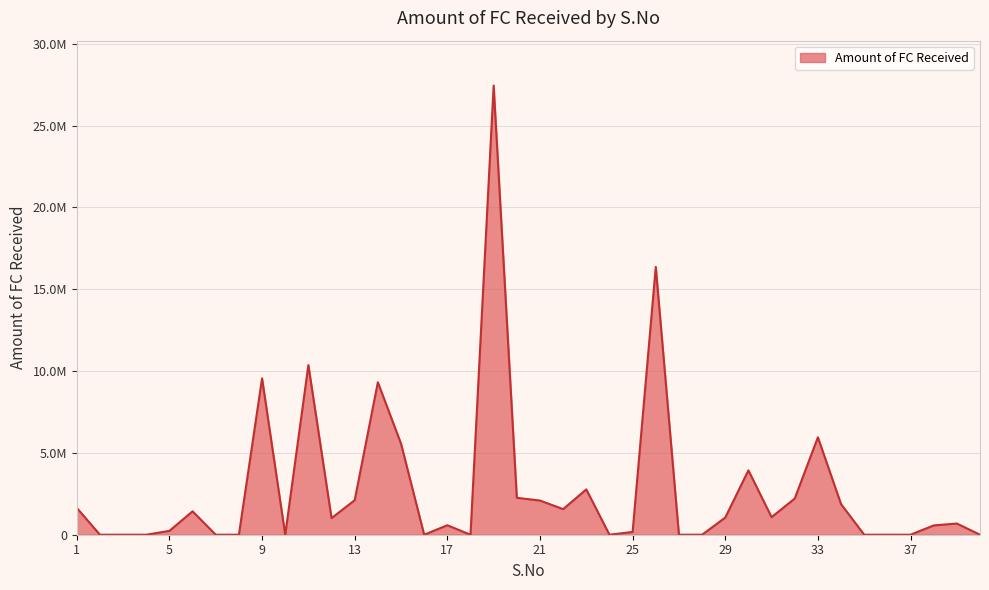

Does the chart display data point markers on the line(s)?

No